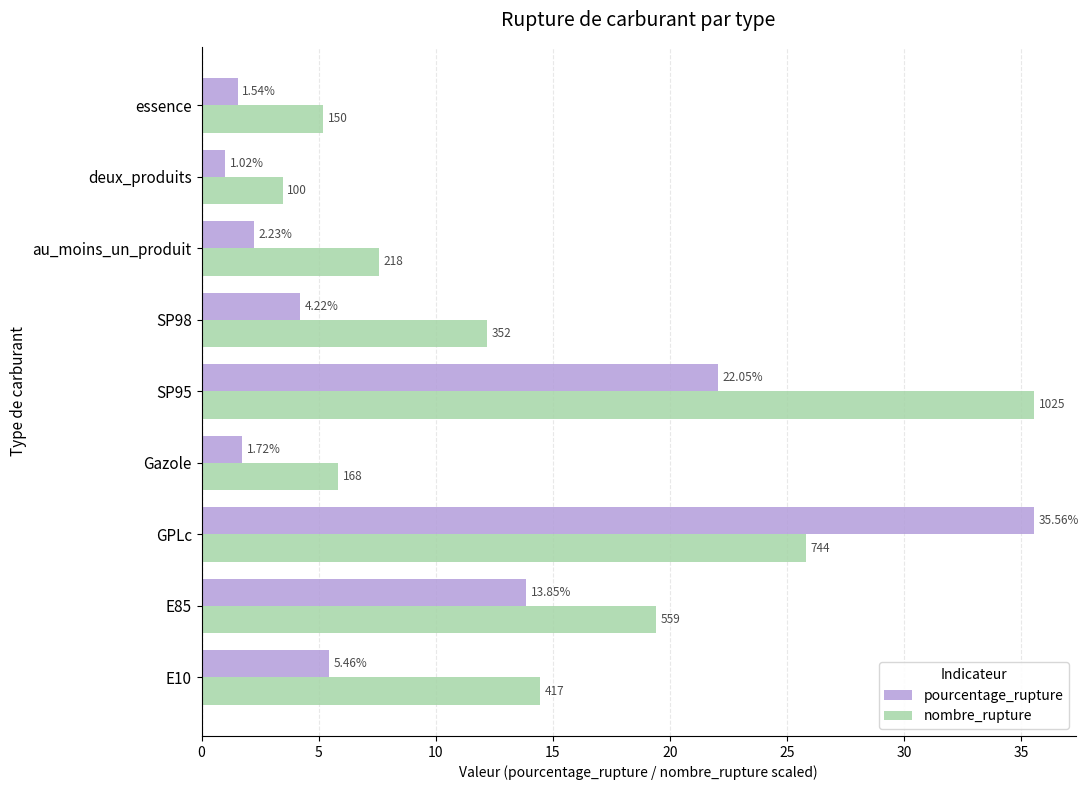

How many data points in nombre_rupture are above 12?

5